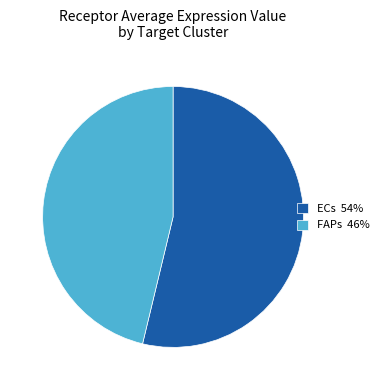

The ECs slice represents 47% of the pie. True or false?

False